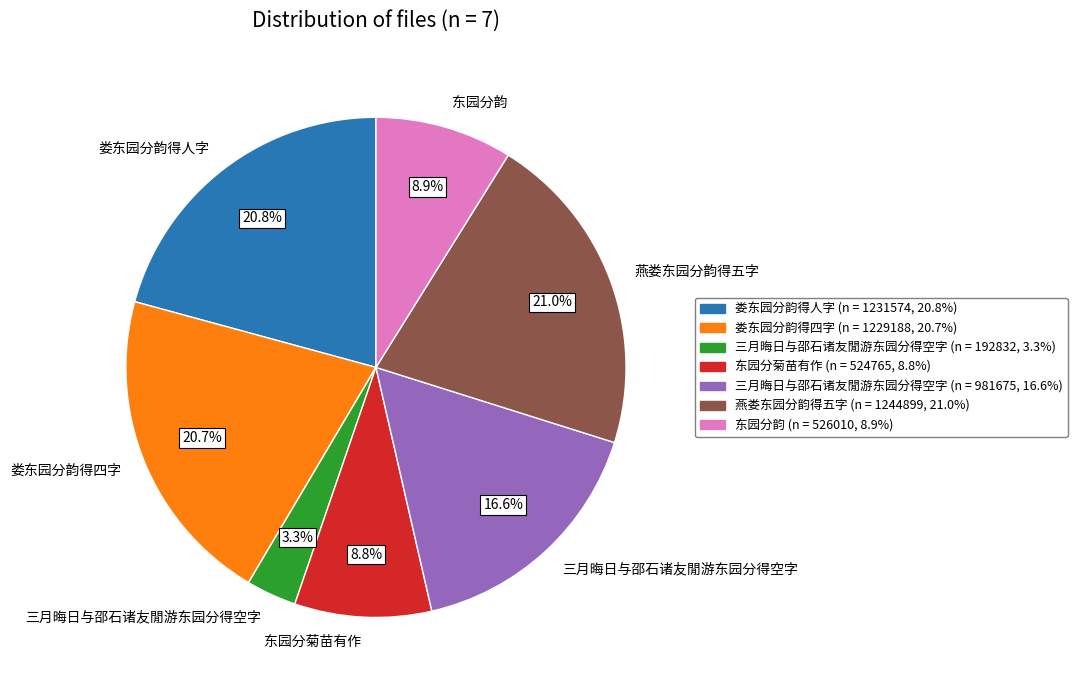

Does any single category account for the majority?

No